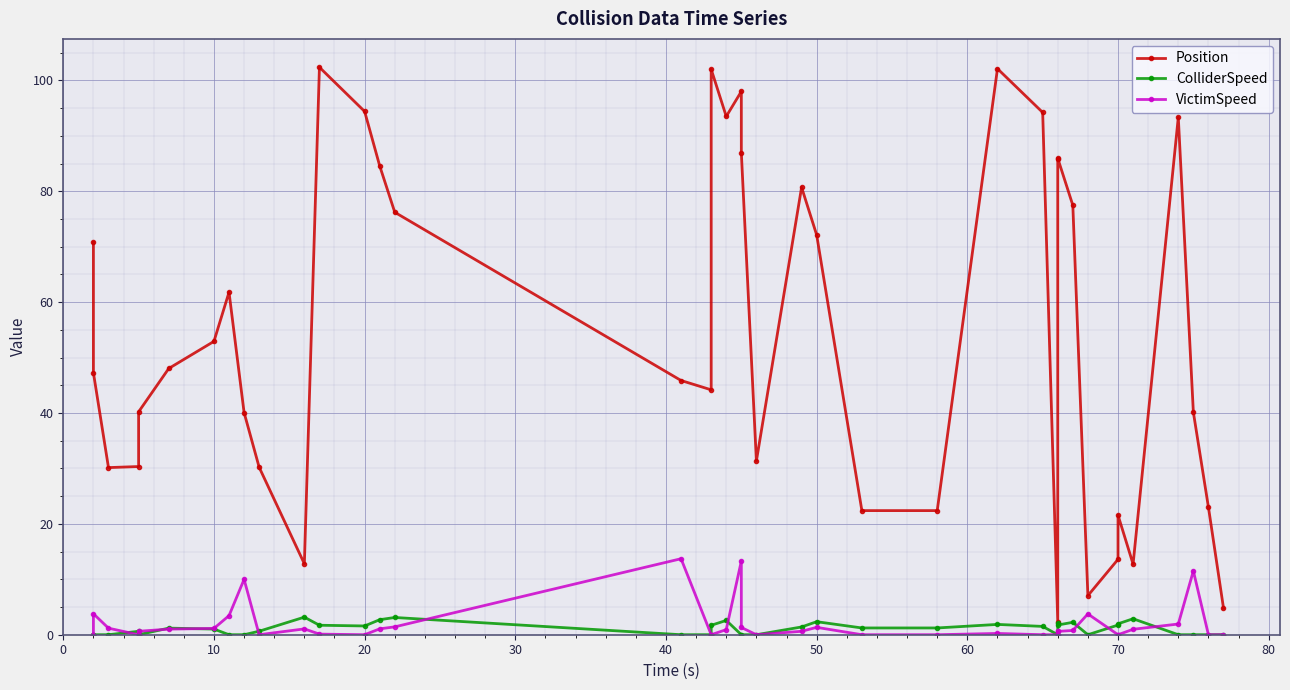

What is the average value of the ColliderSpeed series?

1.1